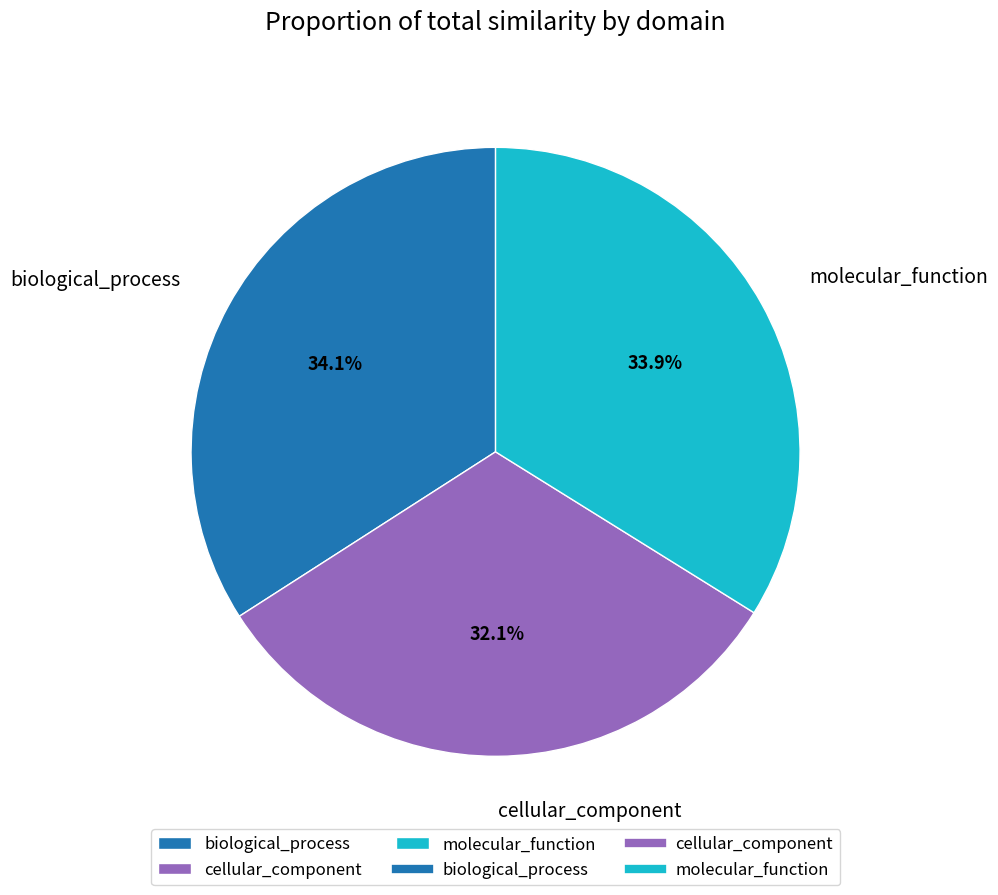

Combined, do biological_process and molecular_function account for over 50%?

Yes